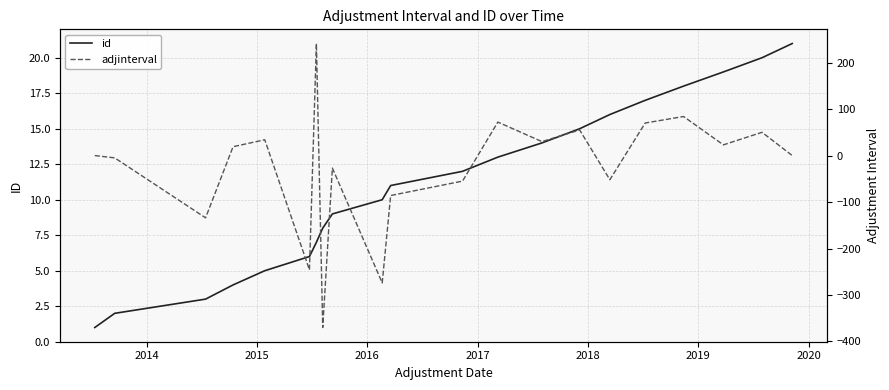

Is this an area chart (filled region under the line)?

No